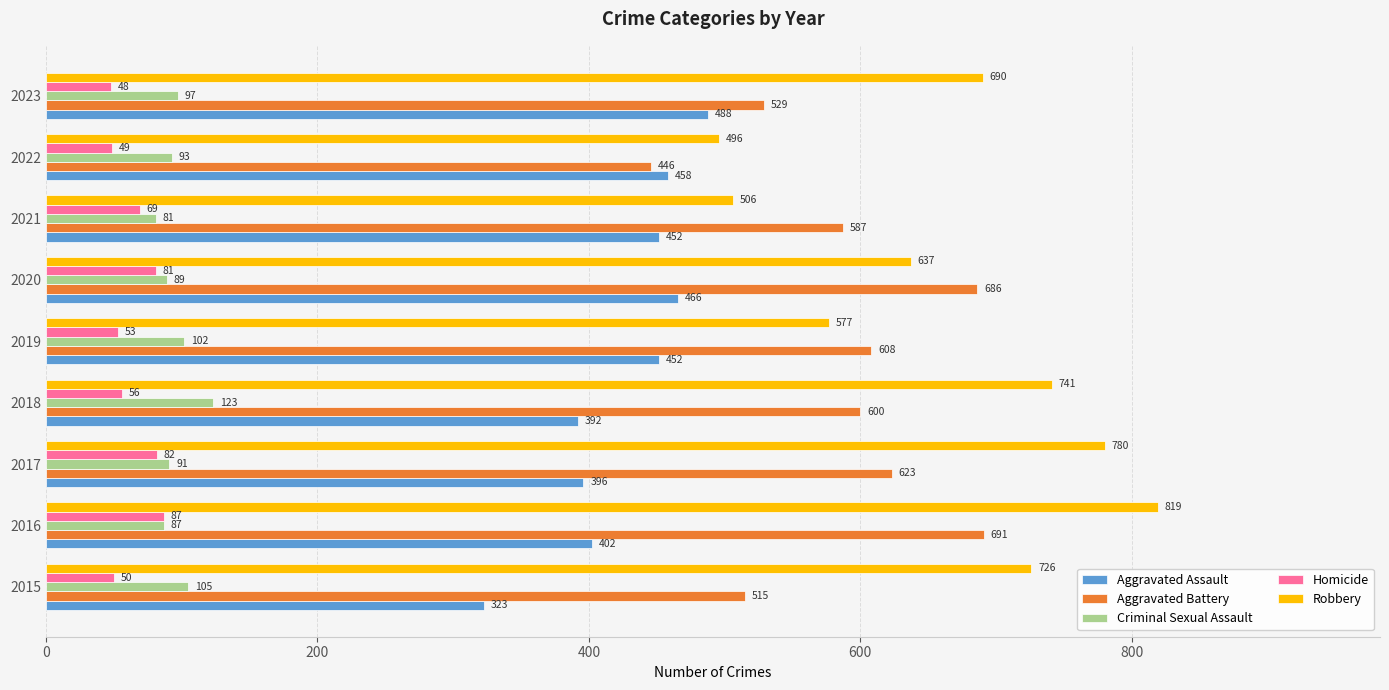

What is the lowest value of the Aggravated Assault series?

323